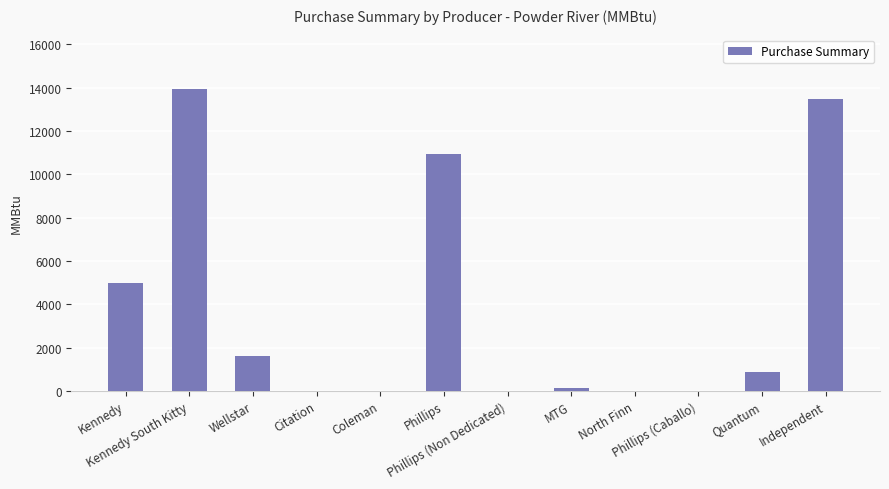

The value at Quantum is 316.1. True or false?

False